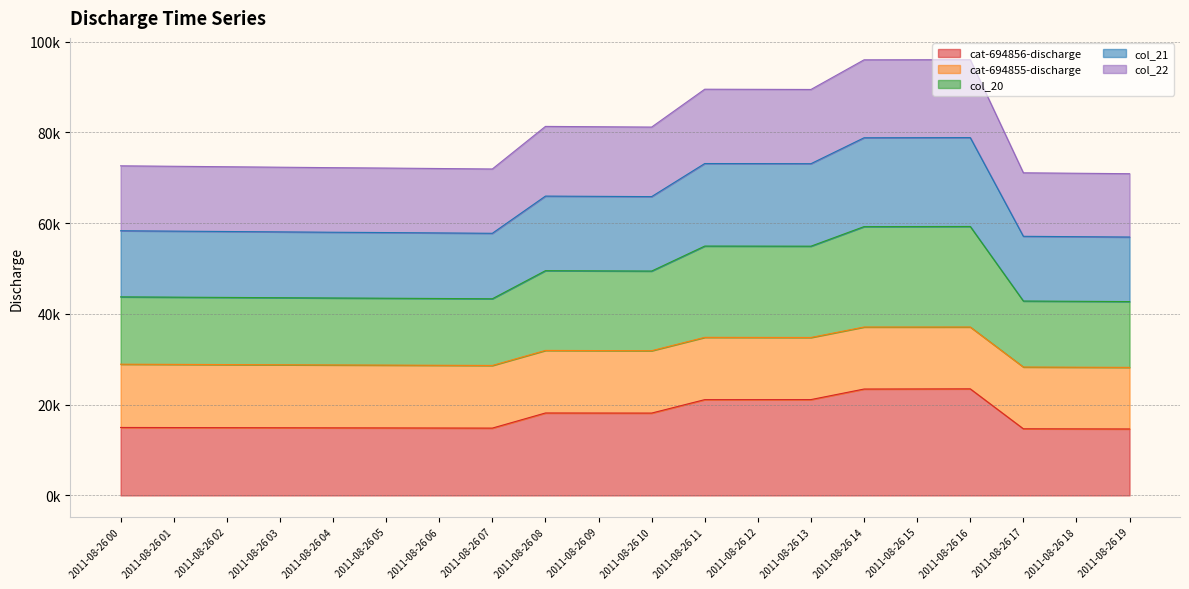

What is the value of the col_20 point at the 3rd from the left?

43621.3